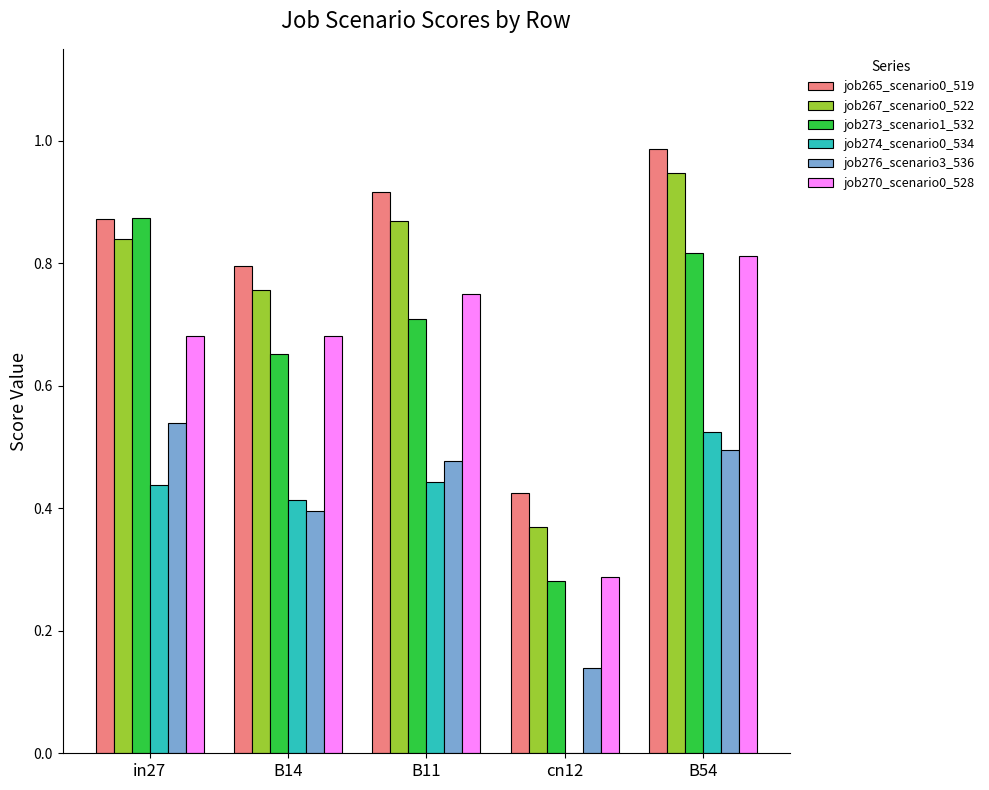

At which label does job270_scenario0_528 reach its peak?

B54